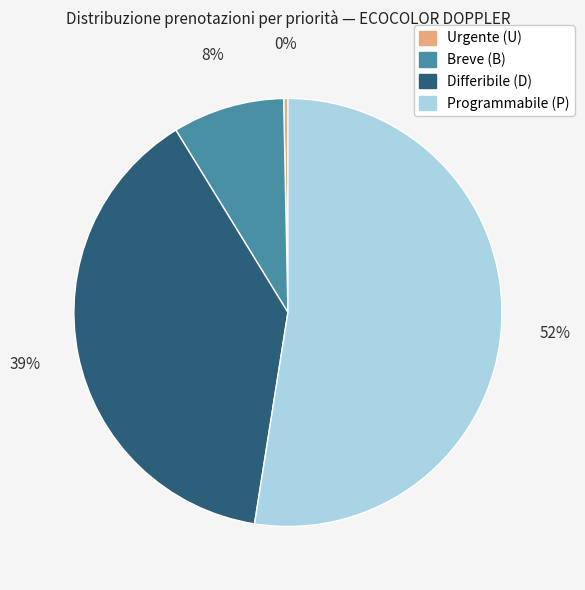

Between Differibile (D) and Breve (B), which is larger?

Differibile (D)